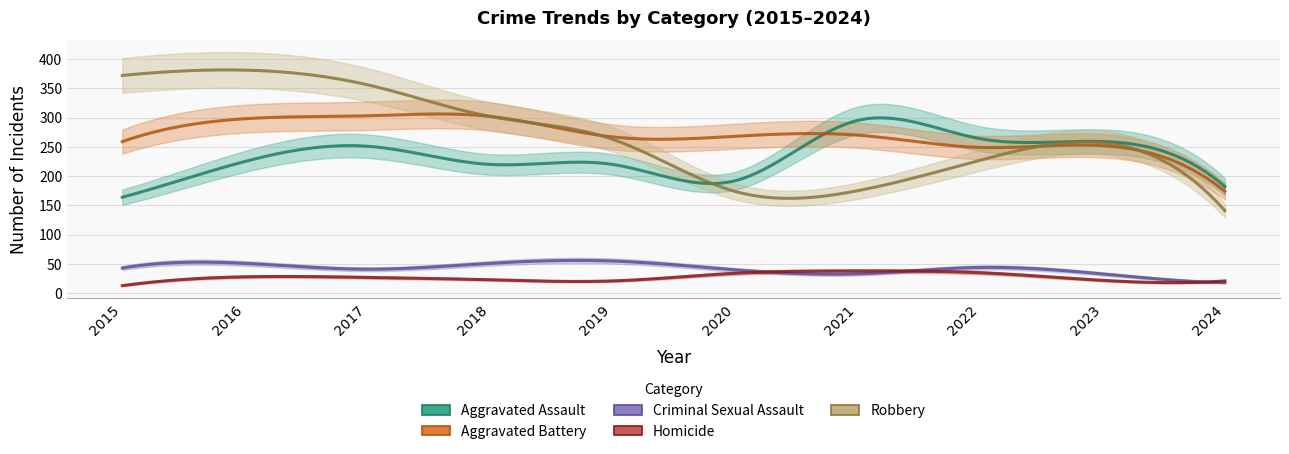

At which category does Robbery reach its first local valley?

2020